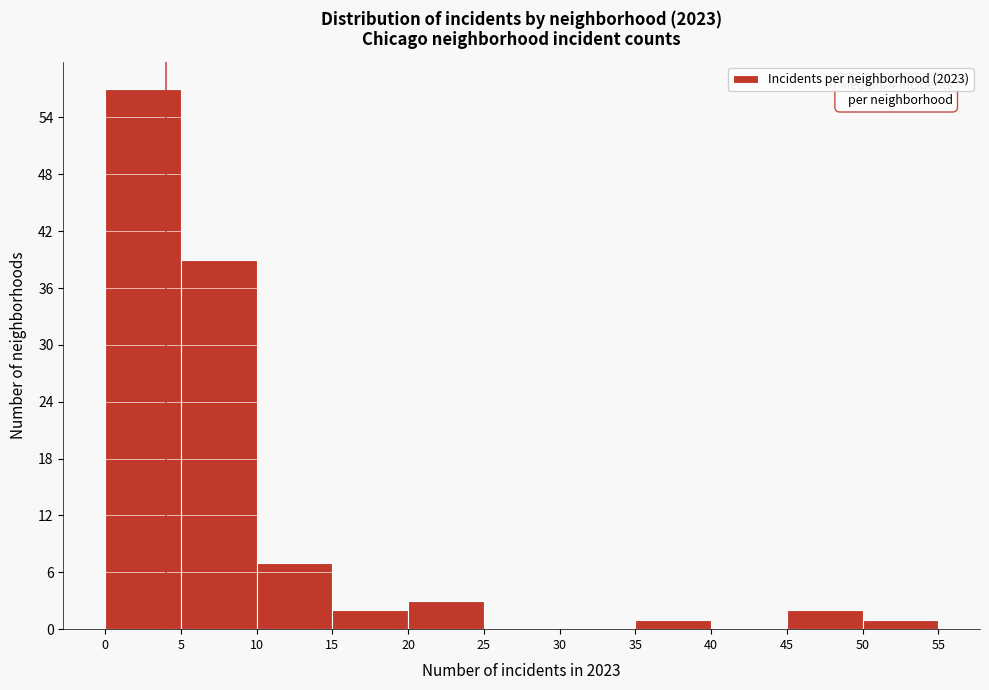

Which range on the x-axis has the tallest bar?

0 to 5